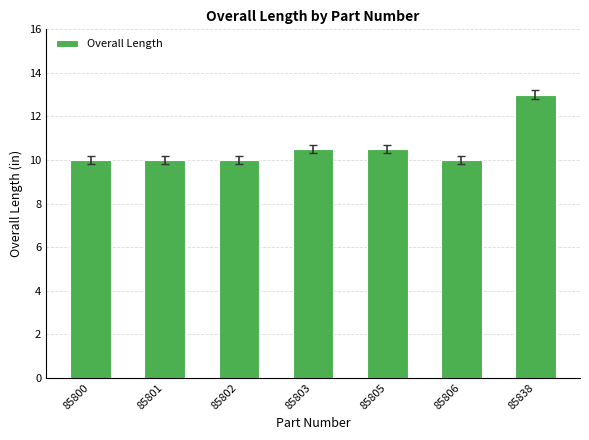

What value does the data have at 85802?

10.0